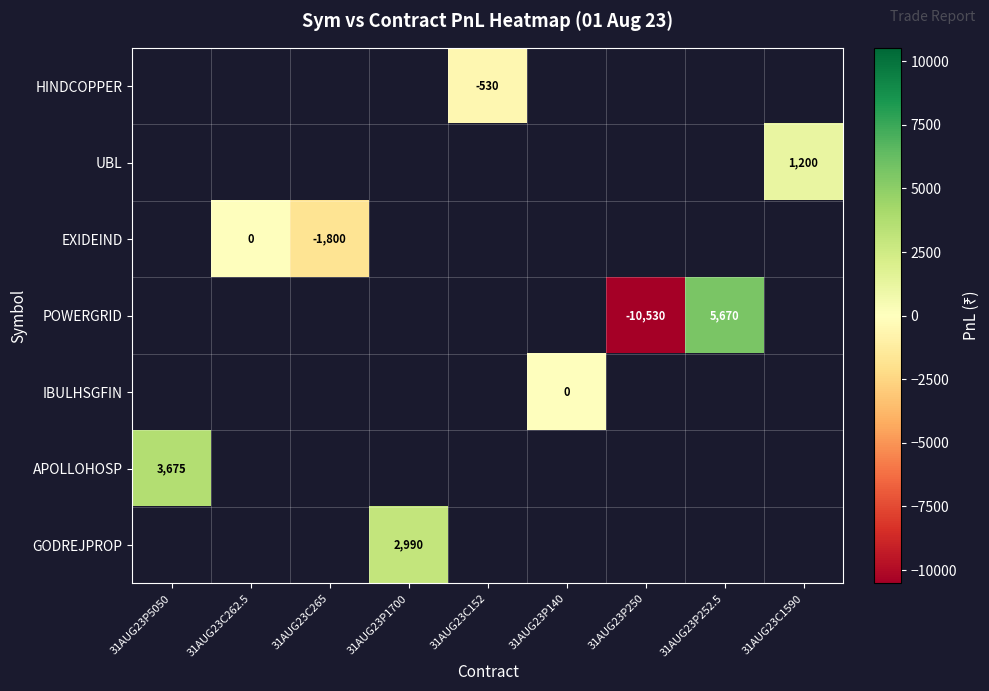

The value of POWERGRID at 31AUG23P250 is -10530. True or false?

True